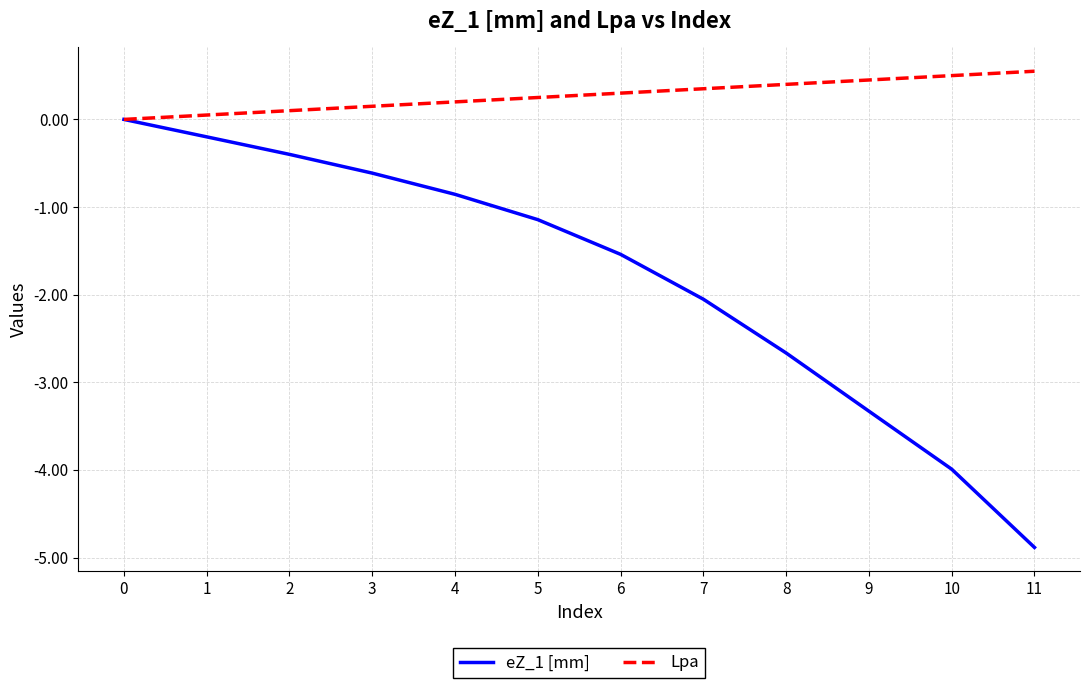

What is the minimum value shown in the chart?

-4.9